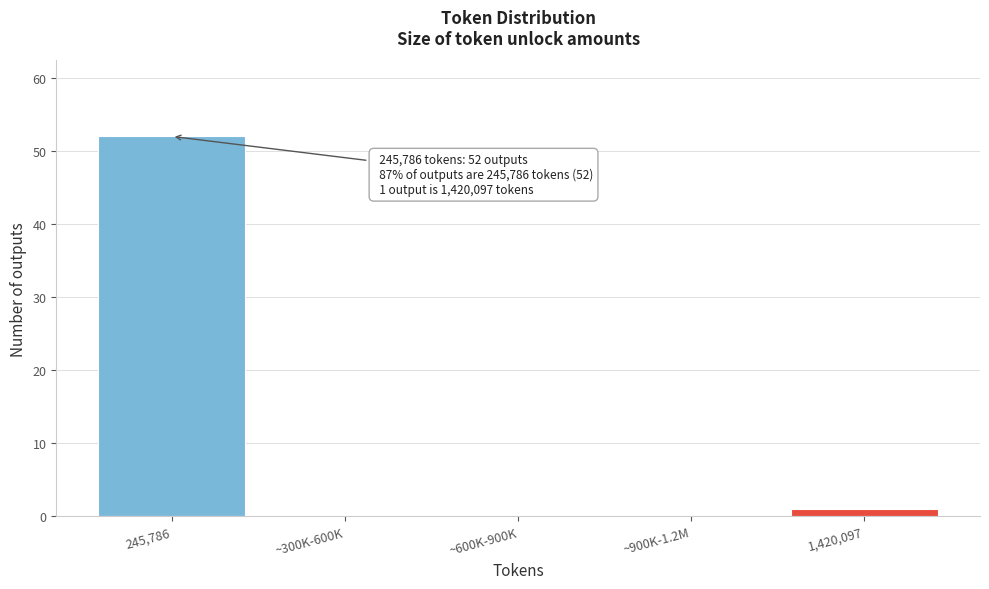

Reading left to right, what are all the values shown in this chart?

245,786=52	~300K-600K=0	~600K-900K=0	~900K-1.2M=0	1,420,097=1